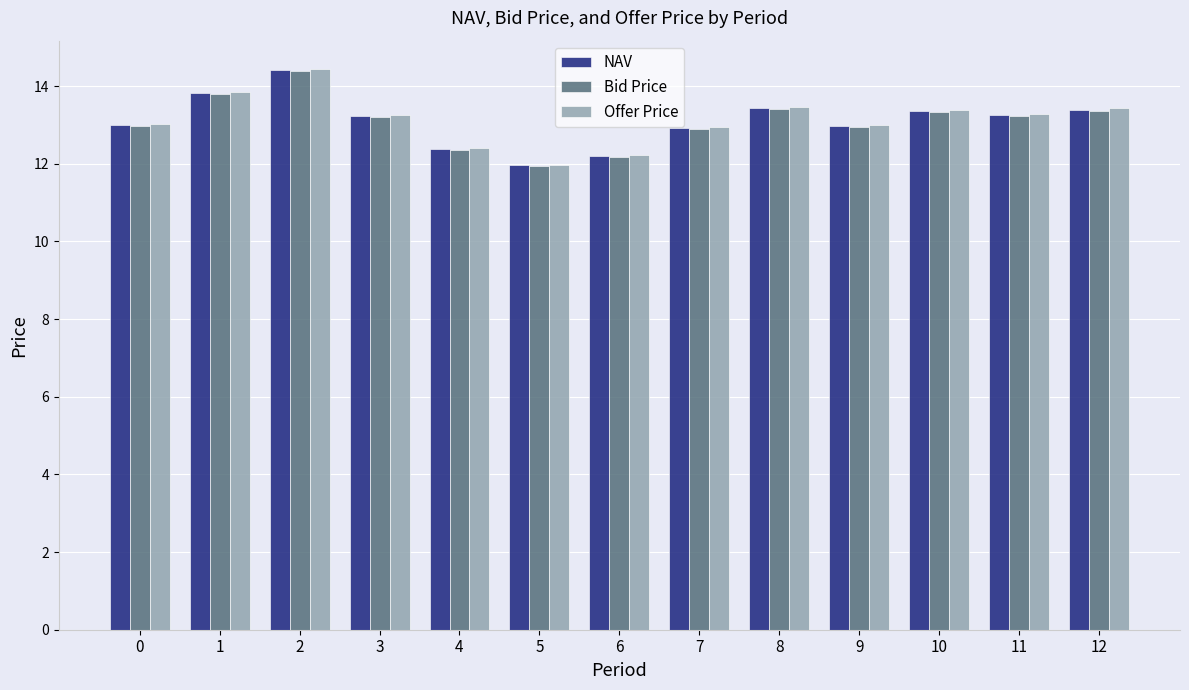

Is it true that NAV equals 13.4 at 10?

True